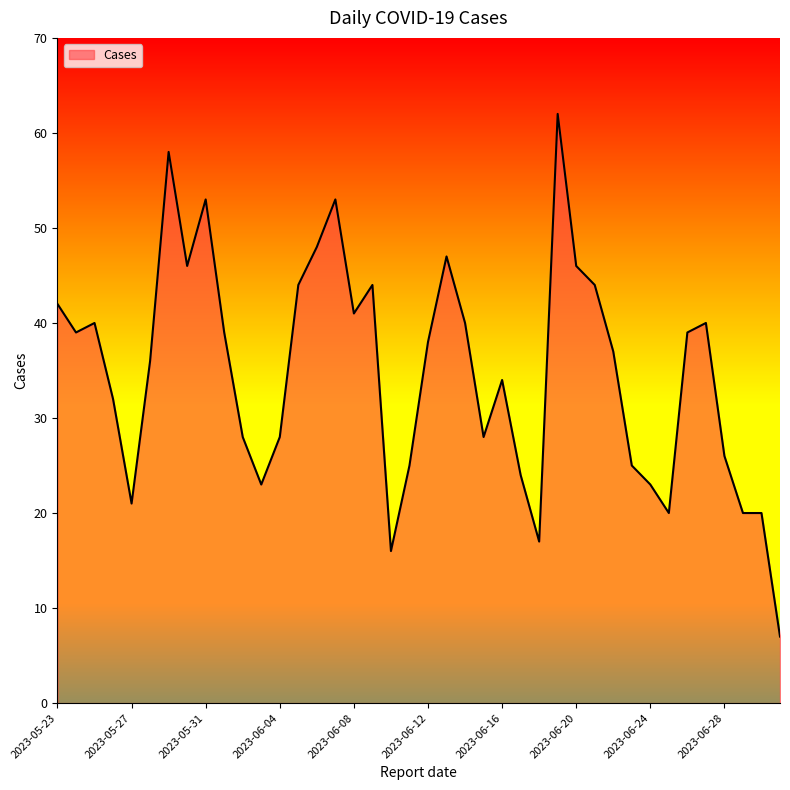

What is the difference between the maximum and minimum values?

55